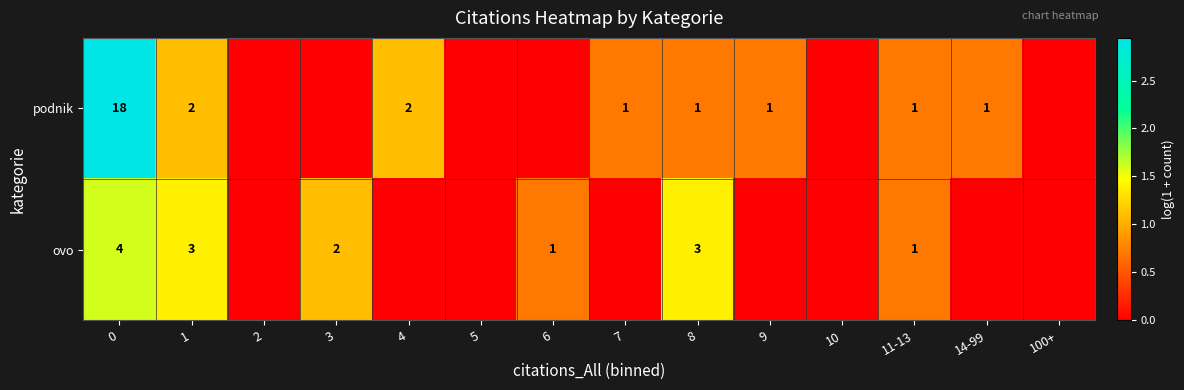

The value of ovo at 8 is 3. True or false?

True